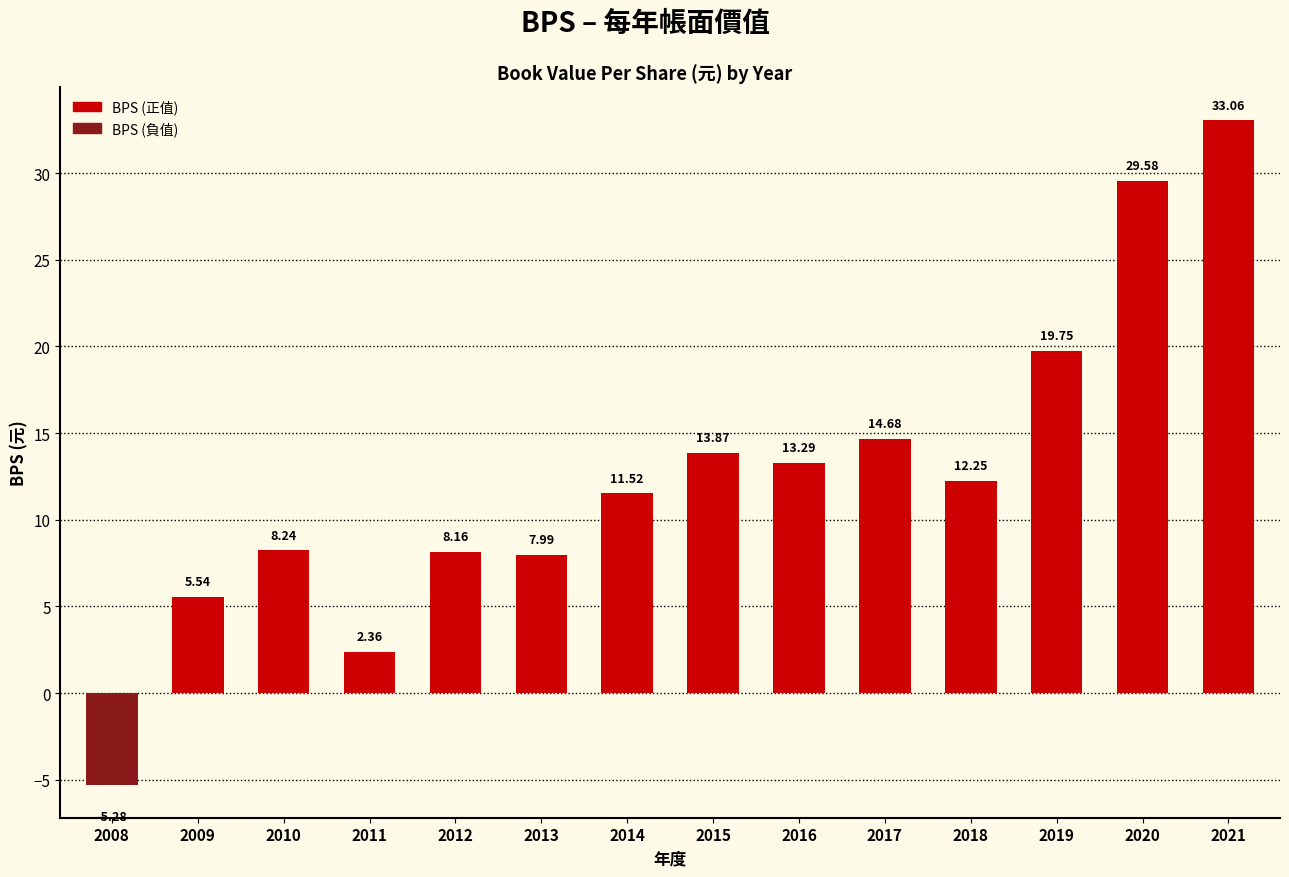

List the labels in order of value, largest first.

2021, 2020, 2019, 2017, 2015, 2016, 2018, 2014, 2010, 2012, 2013, 2009, 2011, 2008